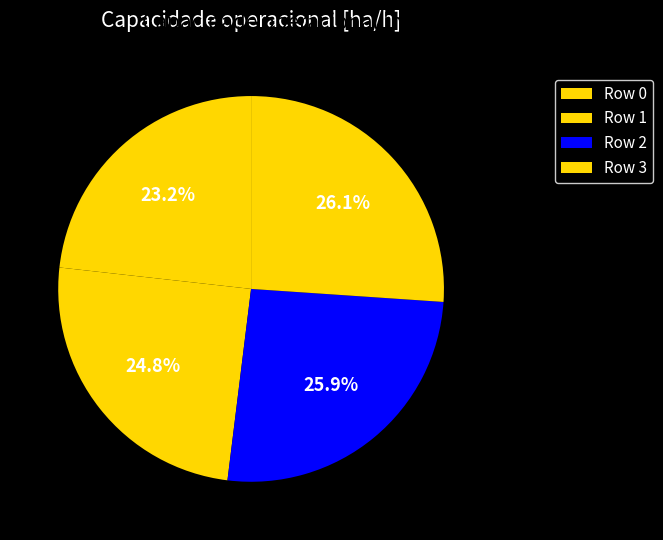

How many segments does this pie chart have?

4